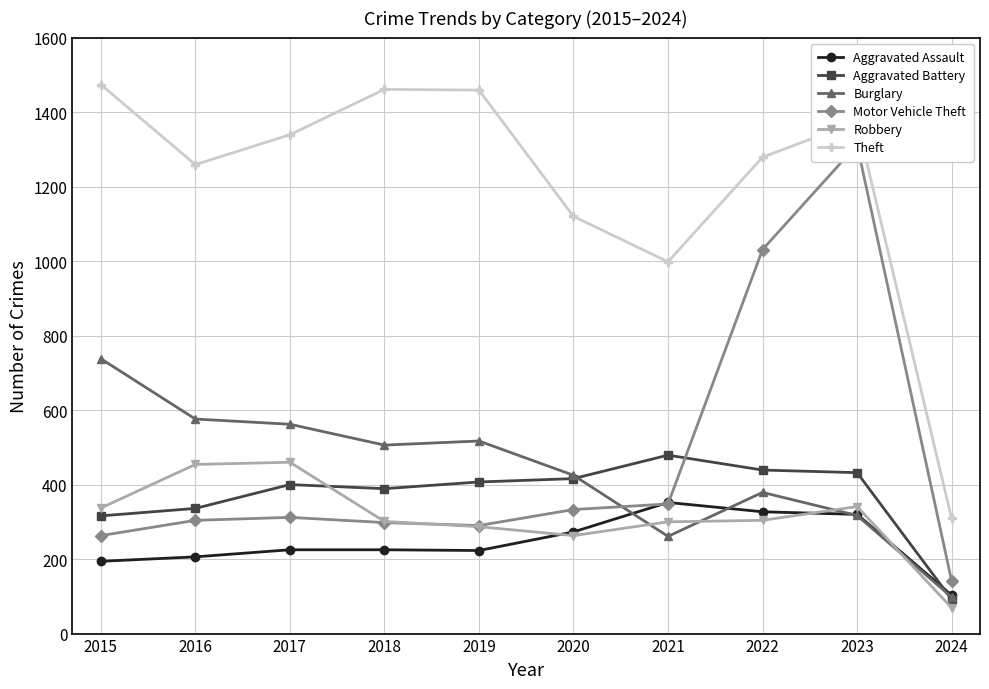

How many interior local peaks does the Burglary series have?

2